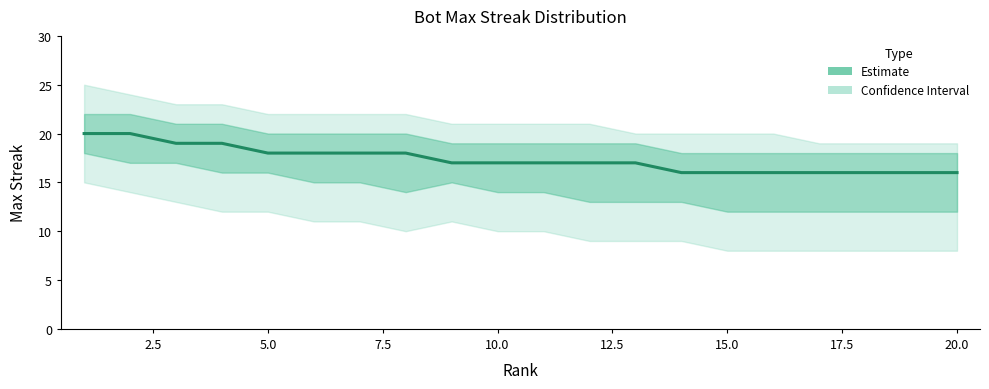

Reading left to right, what are all the values shown in this chart?

20	20	19	19	18	18	18	18	17	17	17	17	17	16	16	16	16	16	16	16